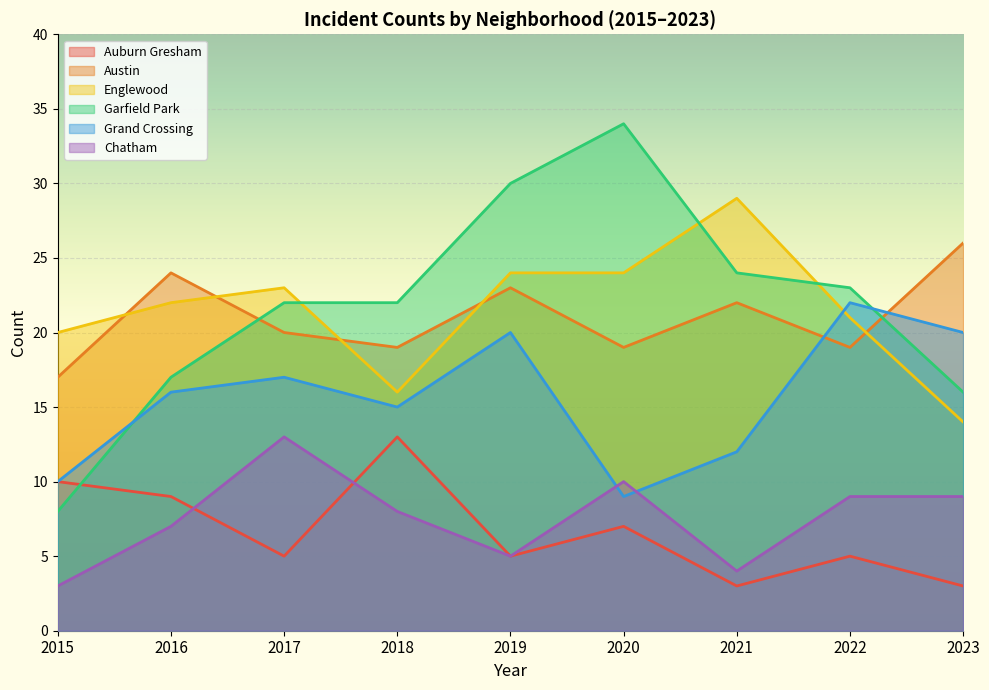

How many lines are shown in the chart?

6